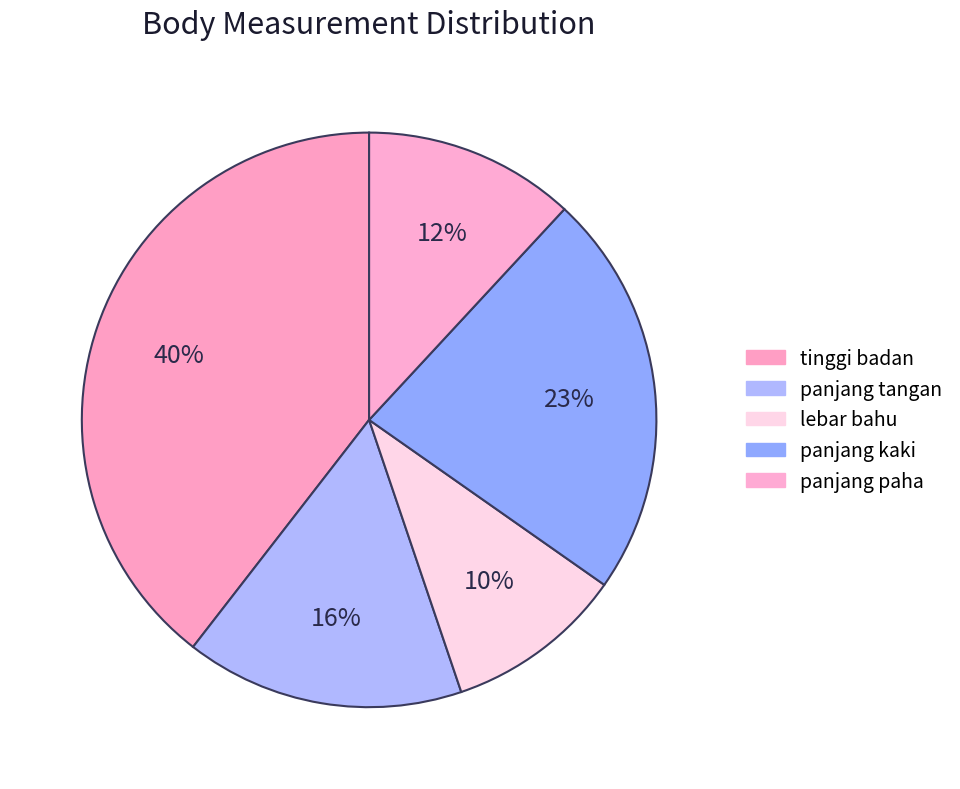

Which slice is the largest?

tinggi badan